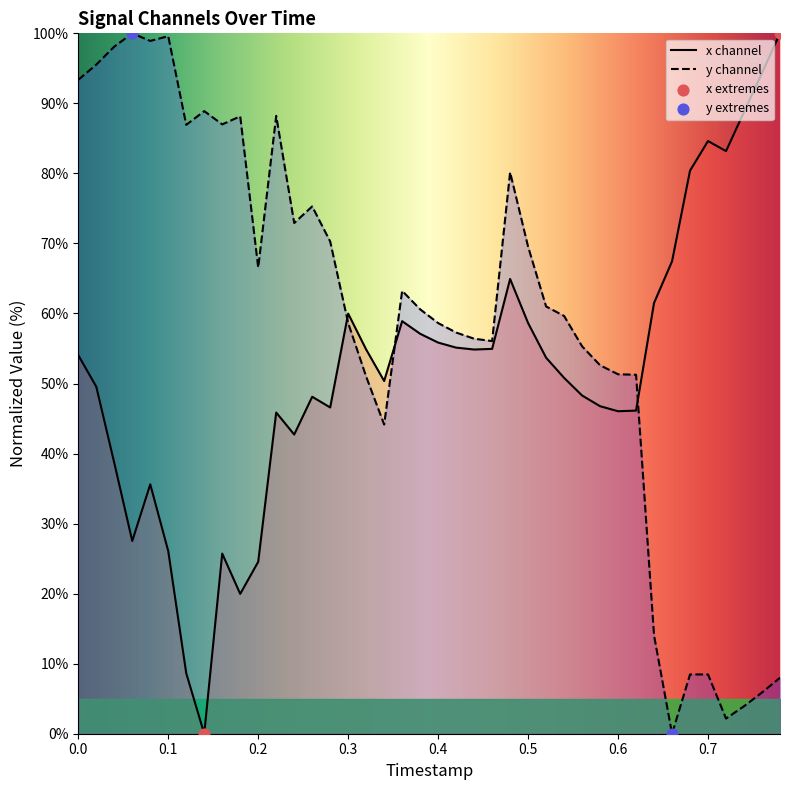

Which series contains the lowest Y value?

x